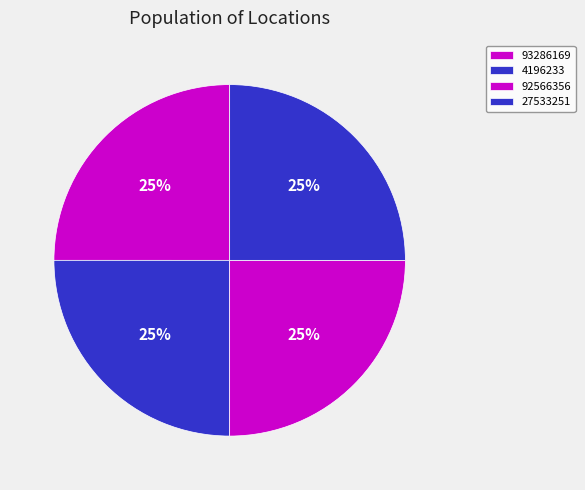

Between 4196233 and 93286169, which is larger?

4196233